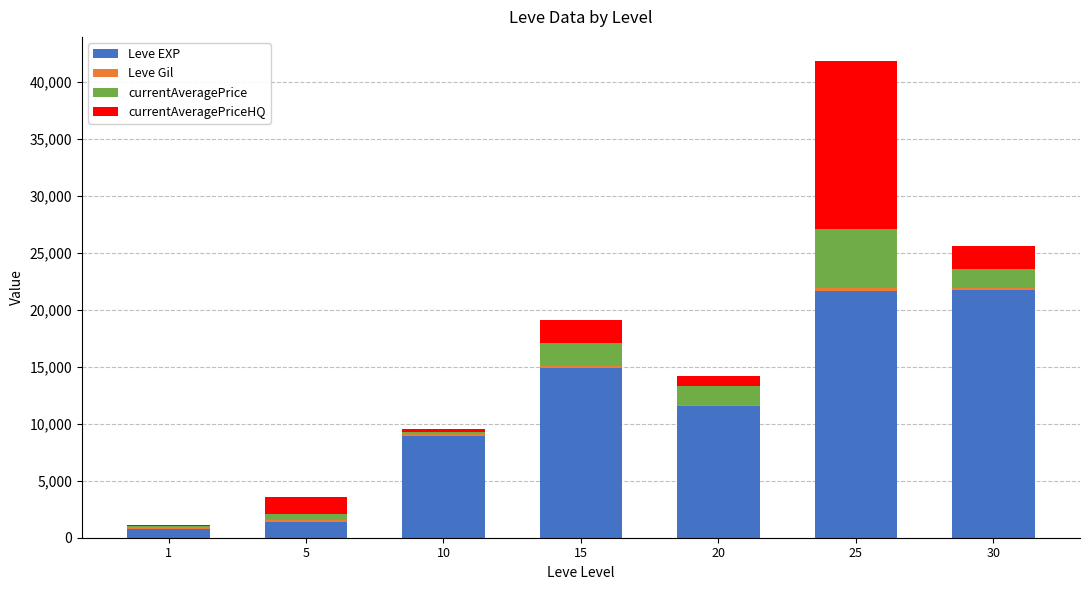

What is the maximum value for Leve EXP?

21740